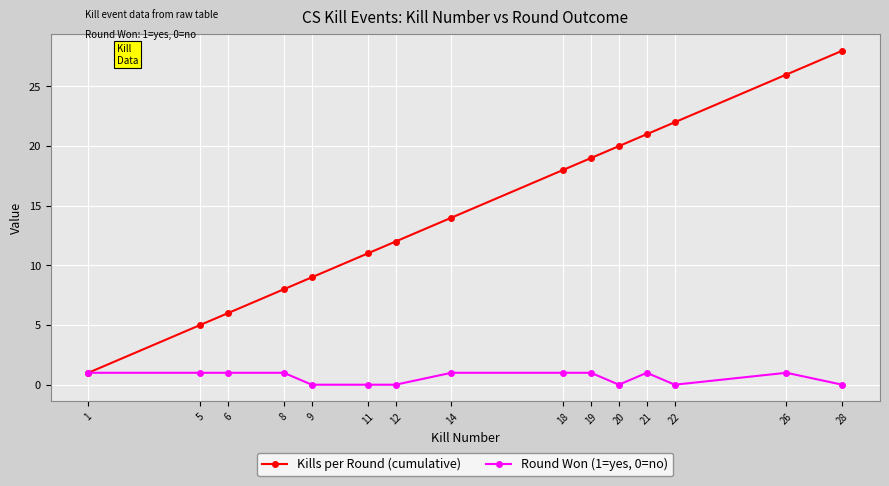

What value does the Kills per Round (cumulative) series have at 5?

5